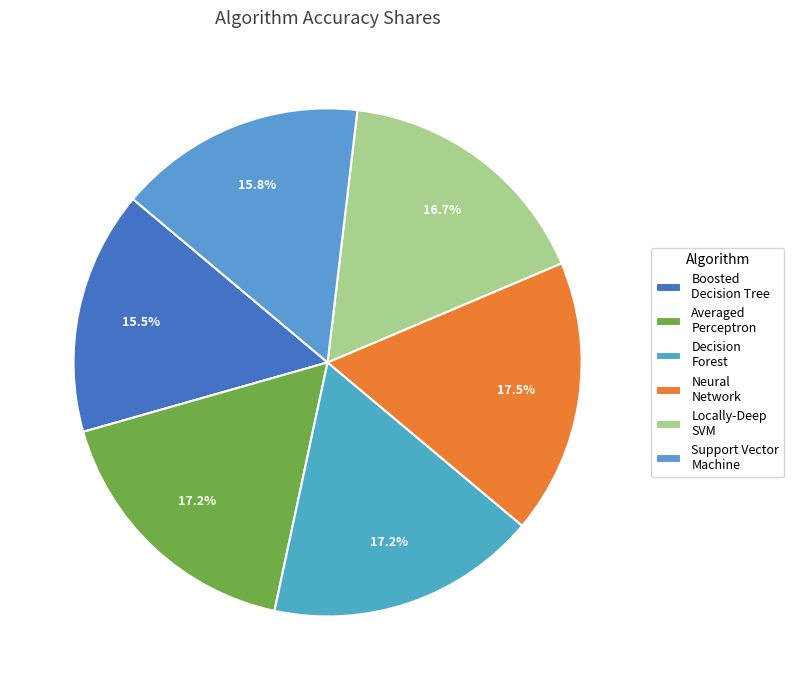

Does any single category account for the majority?

No